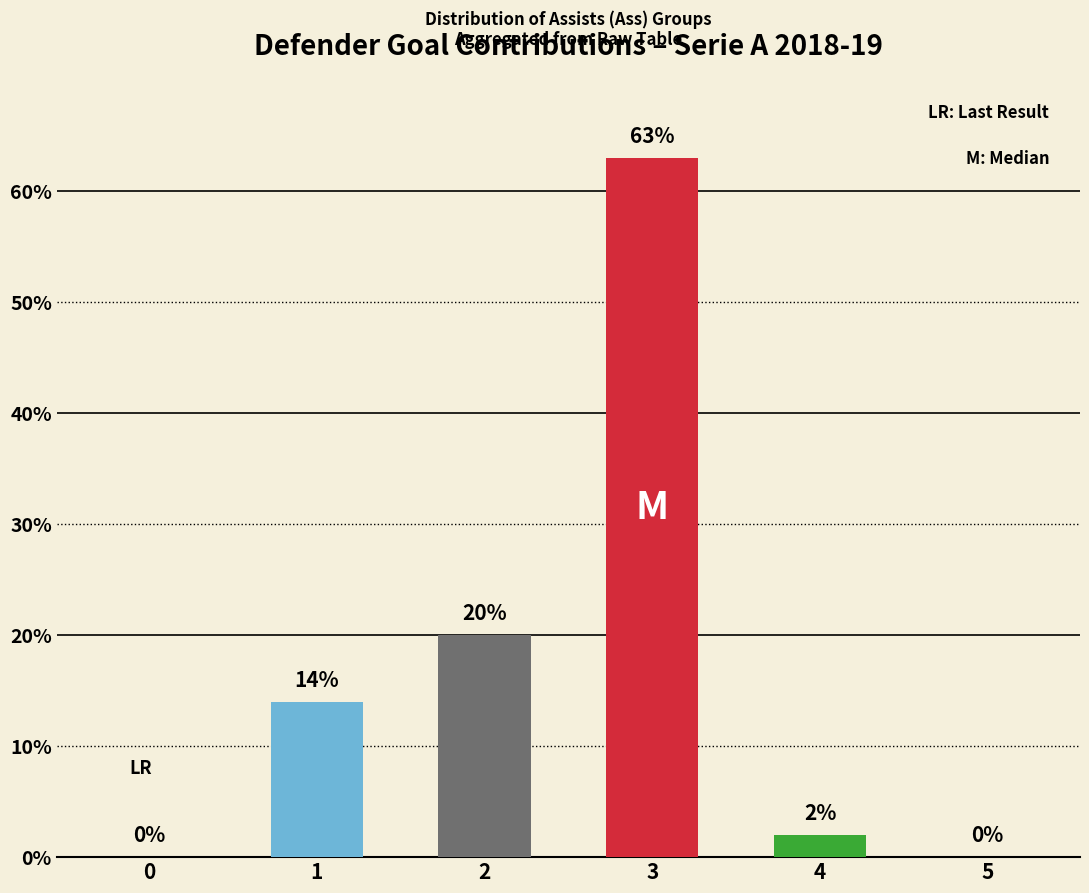

The value at 4 is 2. True or false?

True